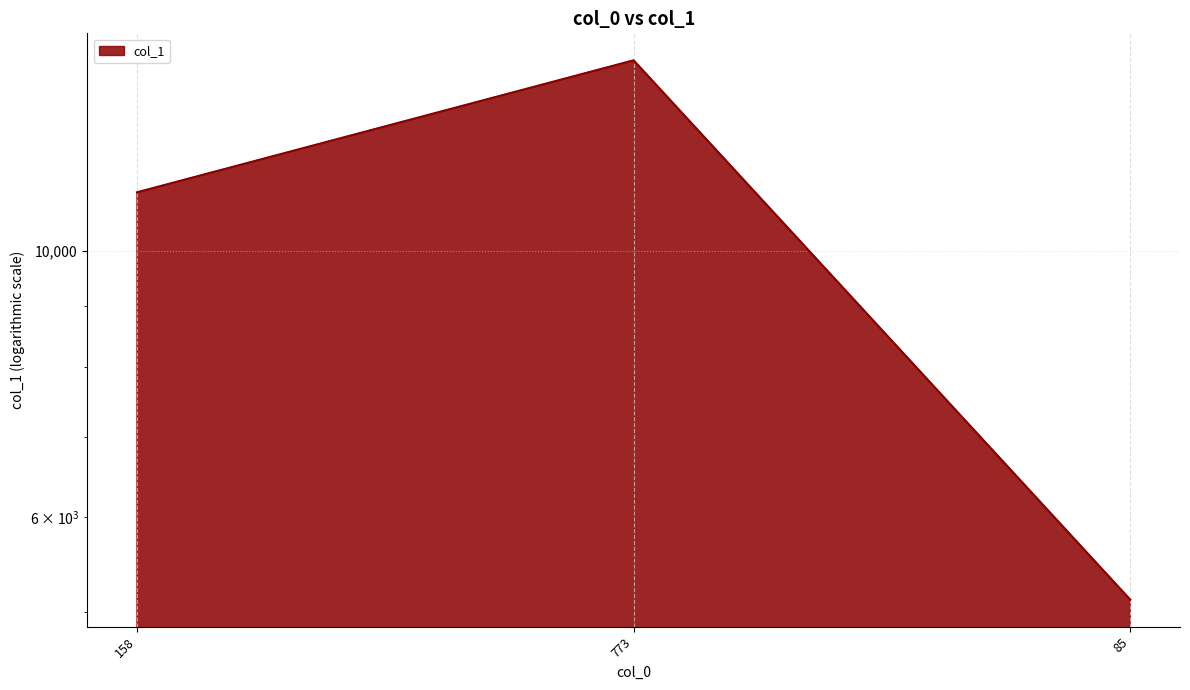

What is the minimum value shown in the chart?

5117